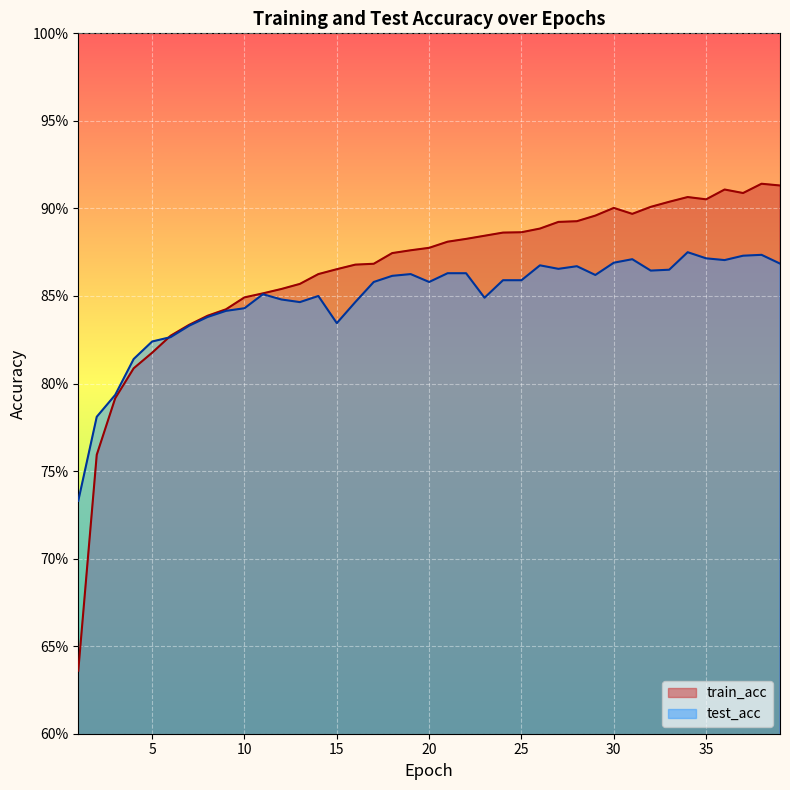

Which series has the largest total across all categories?

train_acc